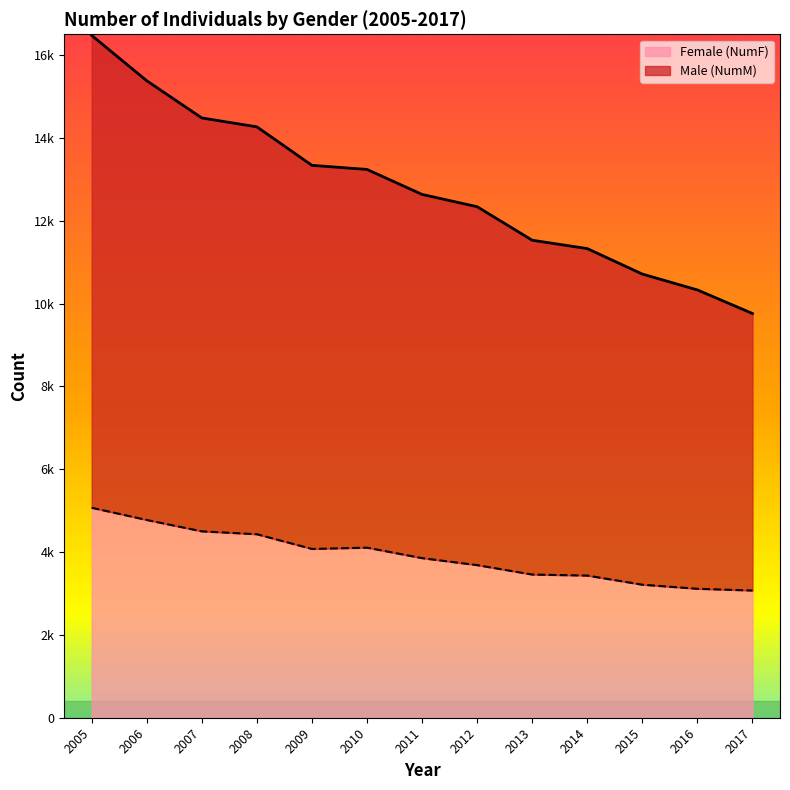

True or false: Male (NumM) and Female (NumF) intersect in this chart.

False